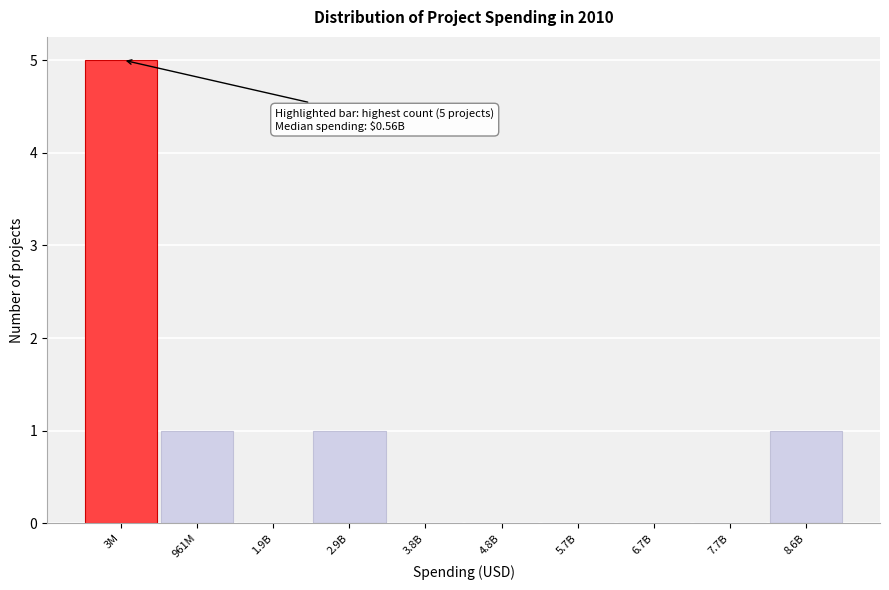

Reading right to left, what are all the values shown in this chart?

8.6B=1	7.7B=0	6.7B=0	5.7B=0	4.8B=0	3.8B=0	2.9B=1	1.9B=0	961M=1	3M=5